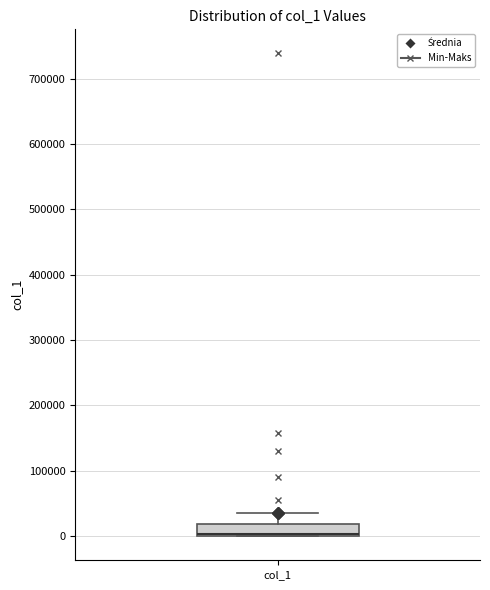

Where is the lower edge of the box for col_1 on the y-axis? The values are not printed on the chart, so give them approximately, as read against the axis.

0